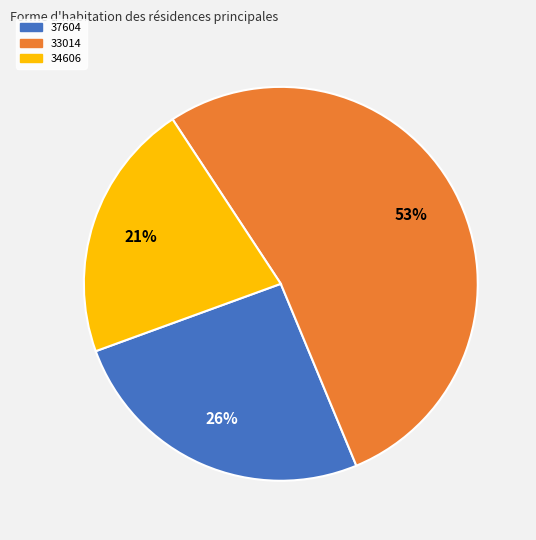

Is the sum of 34606 and 33014 greater than half?

Yes